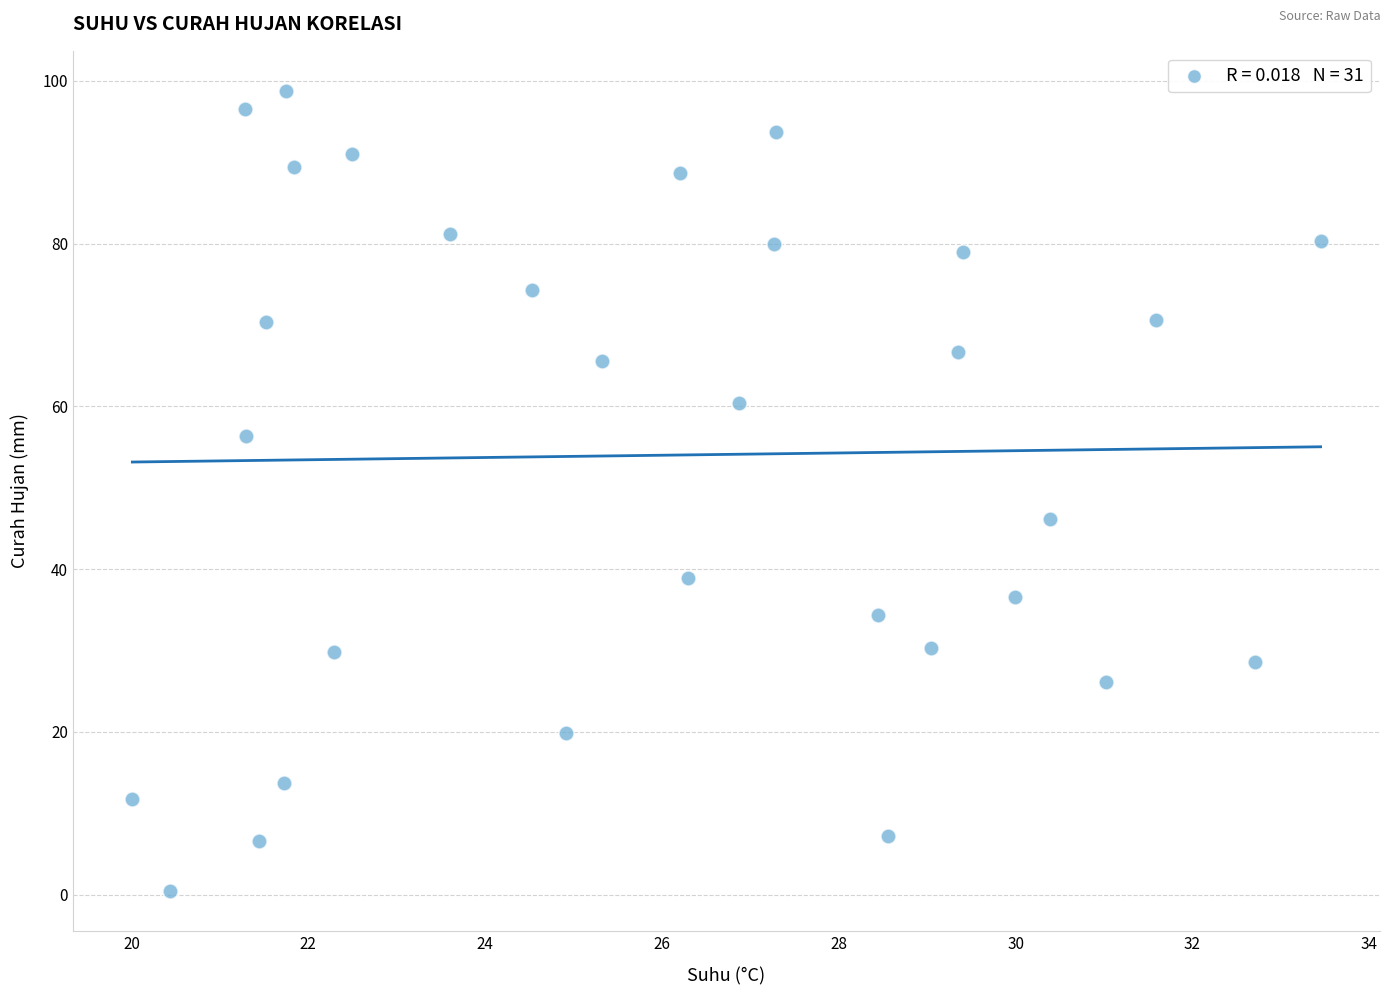

What is the range of X values (max minus min)?

13.4